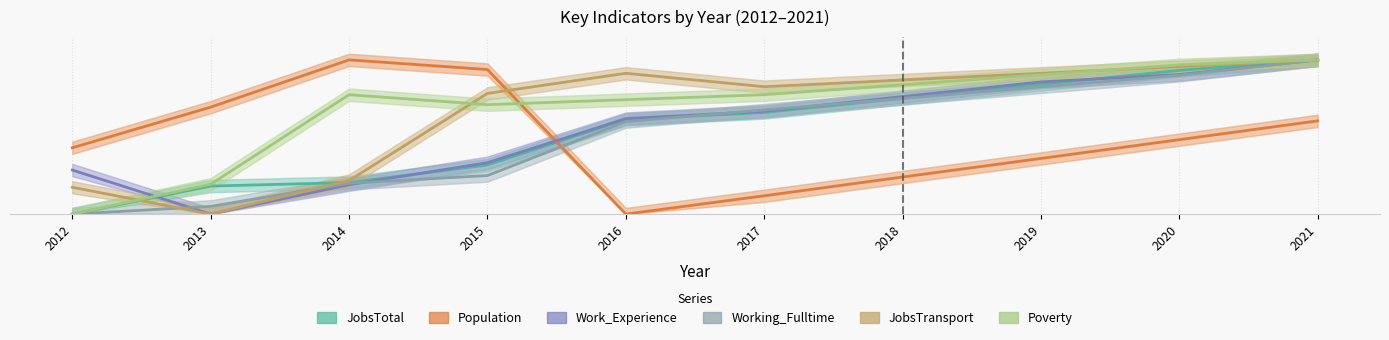

What are all the series names shown in the legend?

JobsTotal, Population, Work_Experience, Working_Fulltime, JobsTransport, Poverty